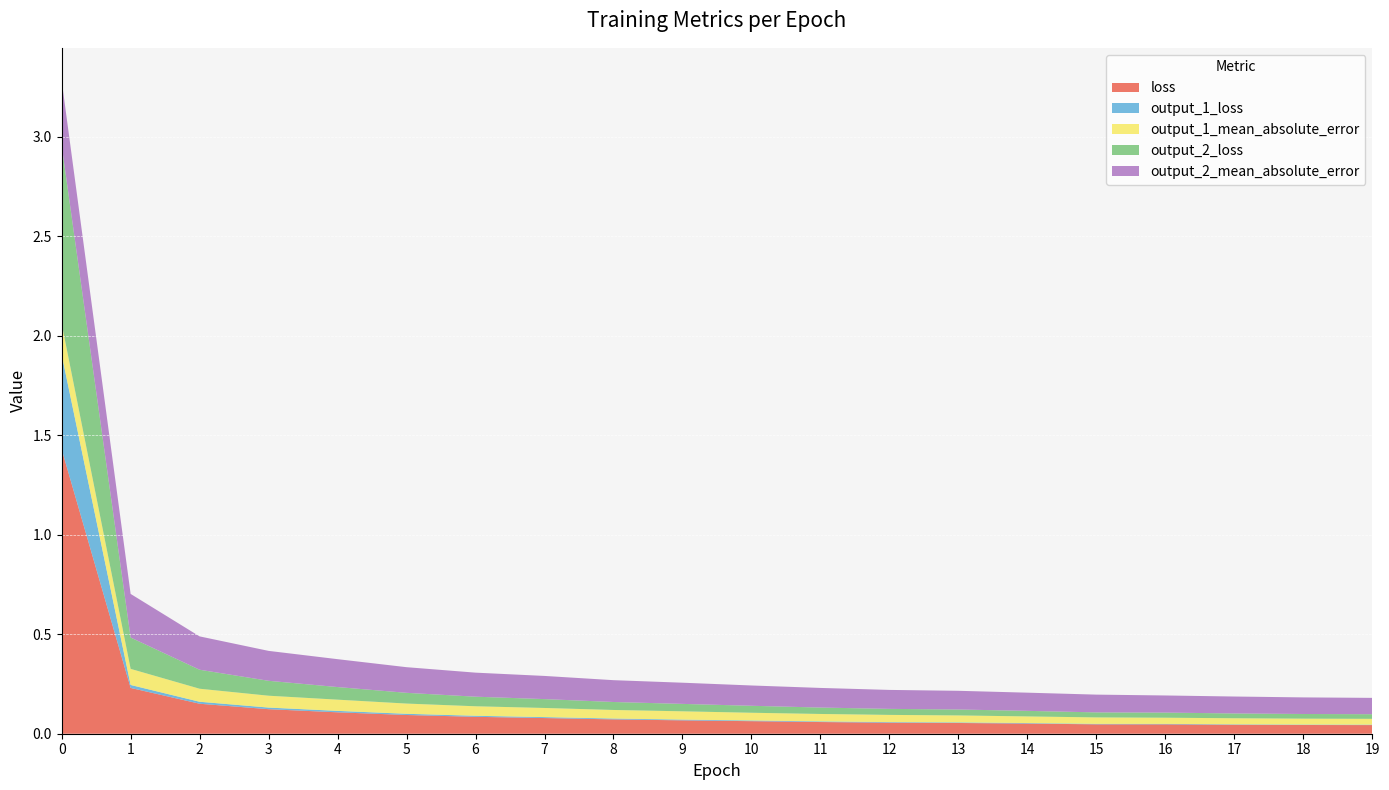

Reading right to left, list all the values displayed in this chart.

loss: 0.0	0.0	0.0	0.0	0.0	0.1	0.1	0.1	0.1	0.1	0.1	0.1	0.1	0.1	0.1	0.1	0.1	0.2	0.2	1.4
output_1_loss: 0.0	0.0	0.0	0.0	0.0	0.0	0.0	0.0	0.0	0.0	0.0	0.0	0.0	0.0	0.0	0.0	0.0	0.0	0.0	0.5
output_1_mean_absolute_error: 0.0	0.0	0.0	0.0	0.0	0.0	0.0	0.0	0.0	0.0	0.0	0.0	0.0	0.0	0.1	0.1	0.1	0.1	0.1	0.2
output_2_loss: 0.0	0.0	0.0	0.0	0.0	0.0	0.0	0.0	0.0	0.0	0.0	0.0	0.0	0.0	0.1	0.1	0.1	0.1	0.2	0.9
output_2_mean_absolute_error: 0.1	0.1	0.1	0.1	0.1	0.1	0.1	0.1	0.1	0.1	0.1	0.1	0.1	0.1	0.1	0.1	0.2	0.2	0.2	0.3